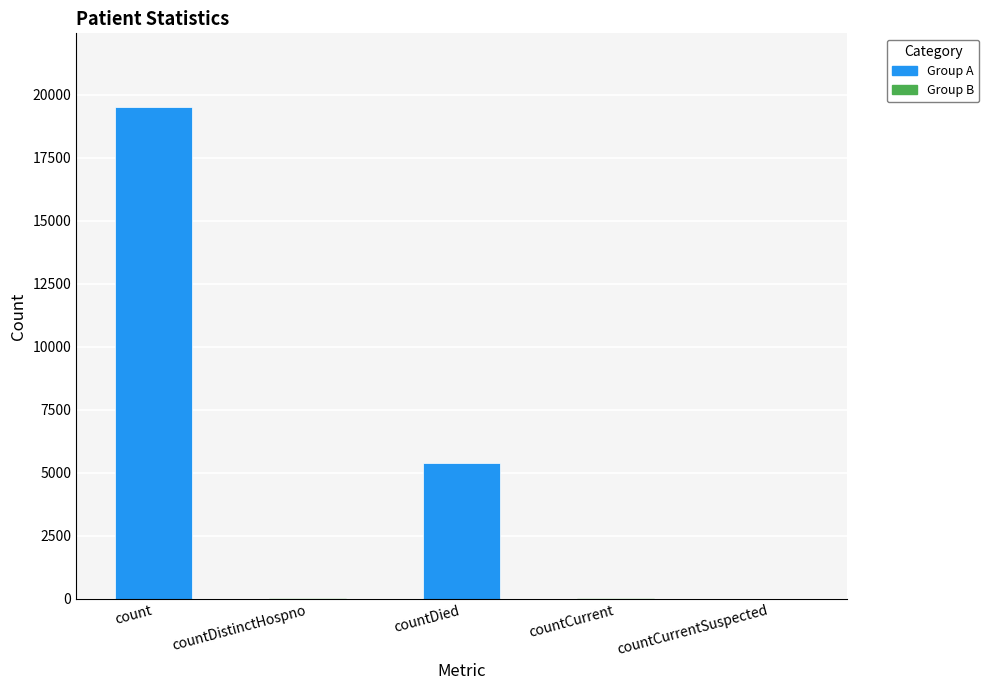

Is it true that the value at countDied is 5387?

True